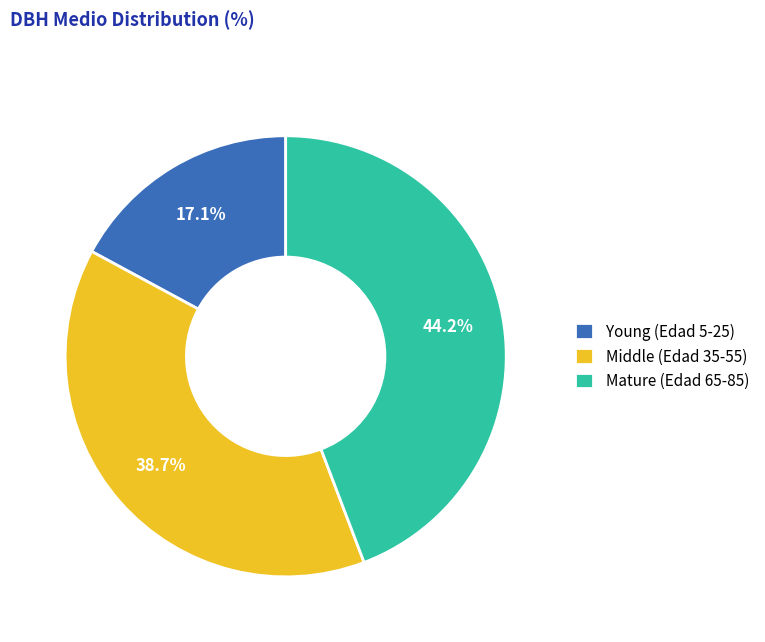

What percentage is NOT represented by Mature (Edad 65-85)?

55.8%